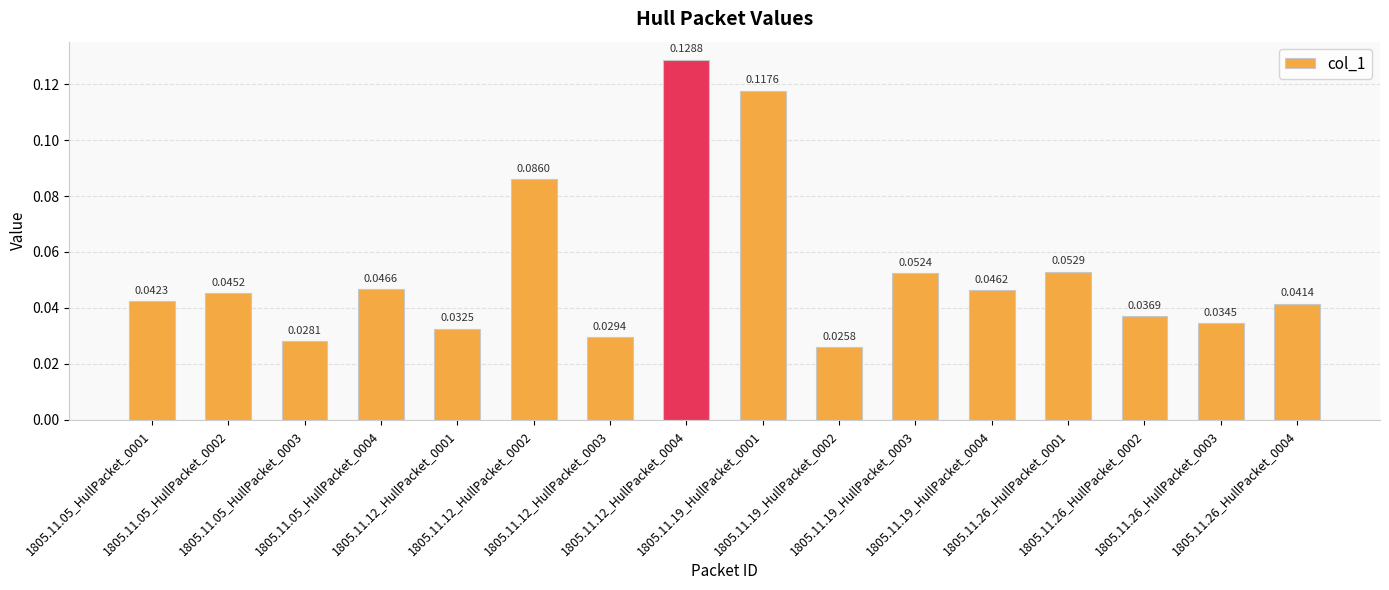

Between 1805.11.19_HullPacket_0001 and 1805.11.12_HullPacket_0004, which is larger?

1805.11.12_HullPacket_0004